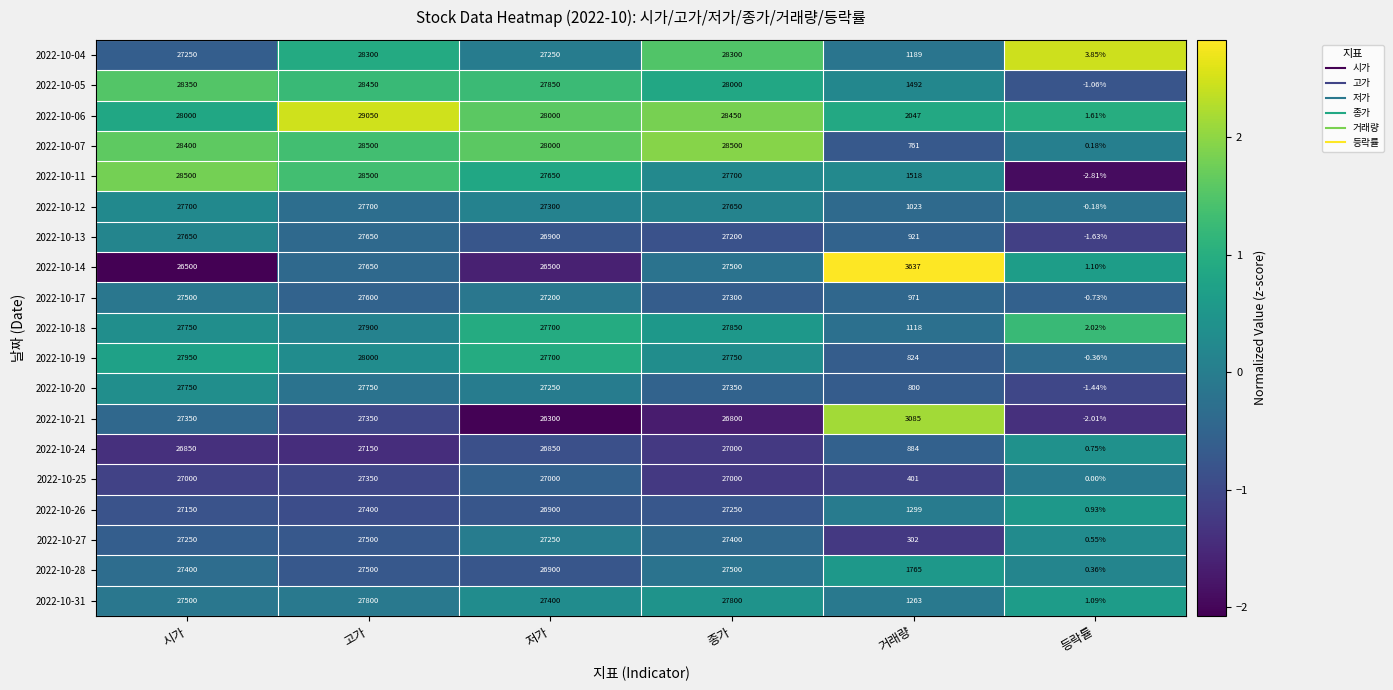

How many values in the 2022-10-21 series are below 26800?

3